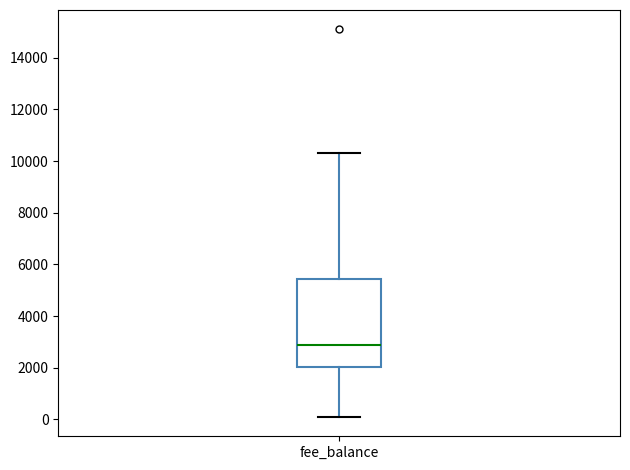

Transcribe this box plot: give where the median line is, the range the box spans, and where the two whiskers end, as read against the y-axis. The values are not printed on the chart, so give them approximately, as read against the axis.

median 3000, box 2000 to 5400, whiskers 200 to 10400